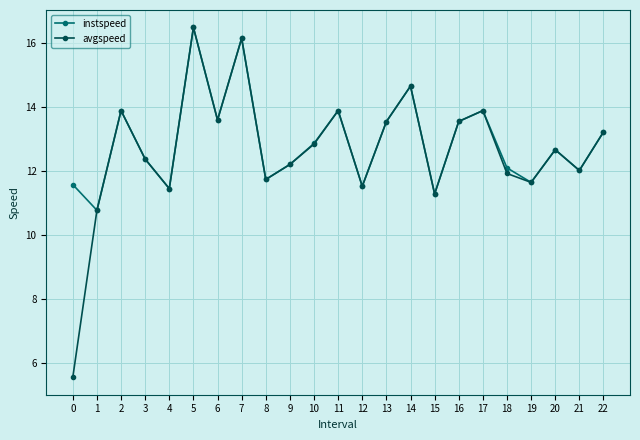

What is the difference between the instspeed values at 18 and 8?

0.4